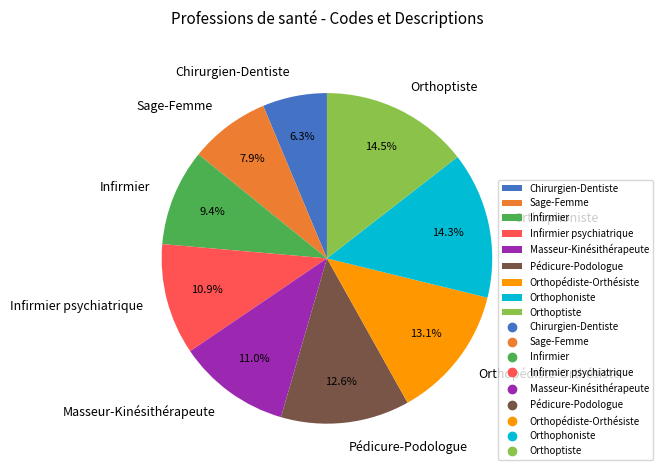

What portion of the pie excludes Pédicure-Podologue?

87.4%